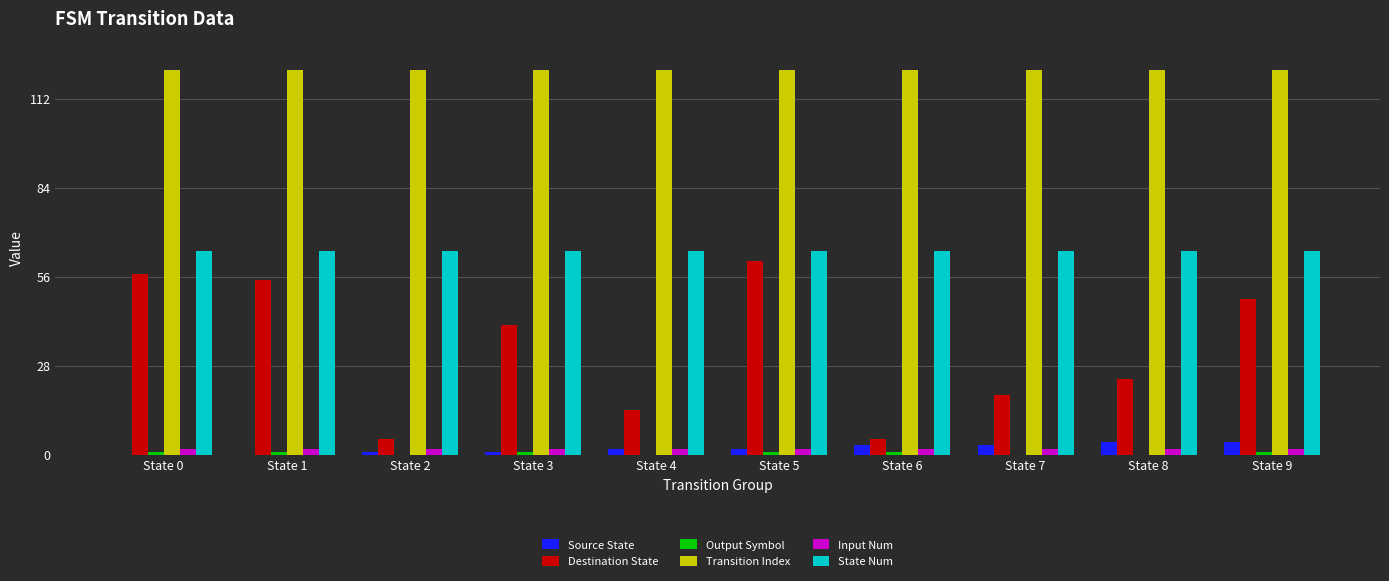

Which series has the largest total across all categories?

Transition Index